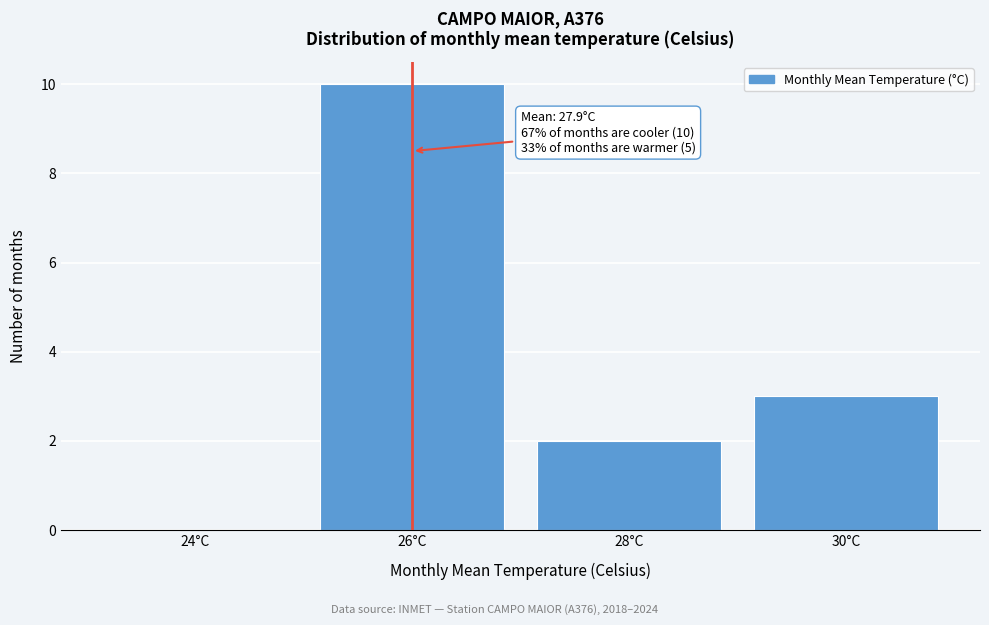

Reading left to right, what are all the values shown in this chart?

24°C=0	26°C=10	28°C=2	30°C=3